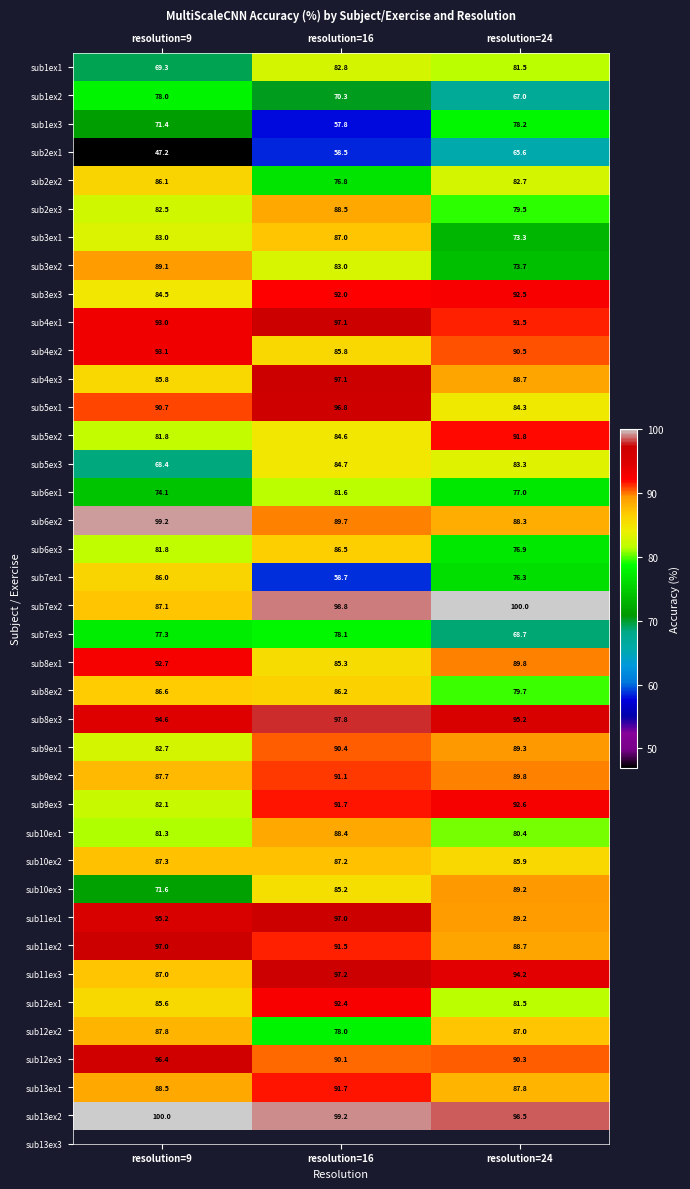

What is the sum of all sub5ex1 values?

271.8